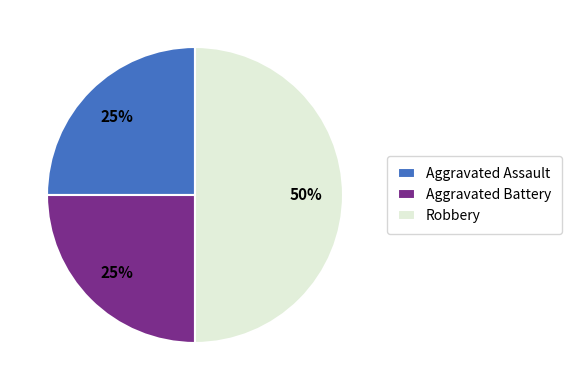

To the nearest percent, what is the difference between the Robbery and Aggravated Battery slice percentages?

25%